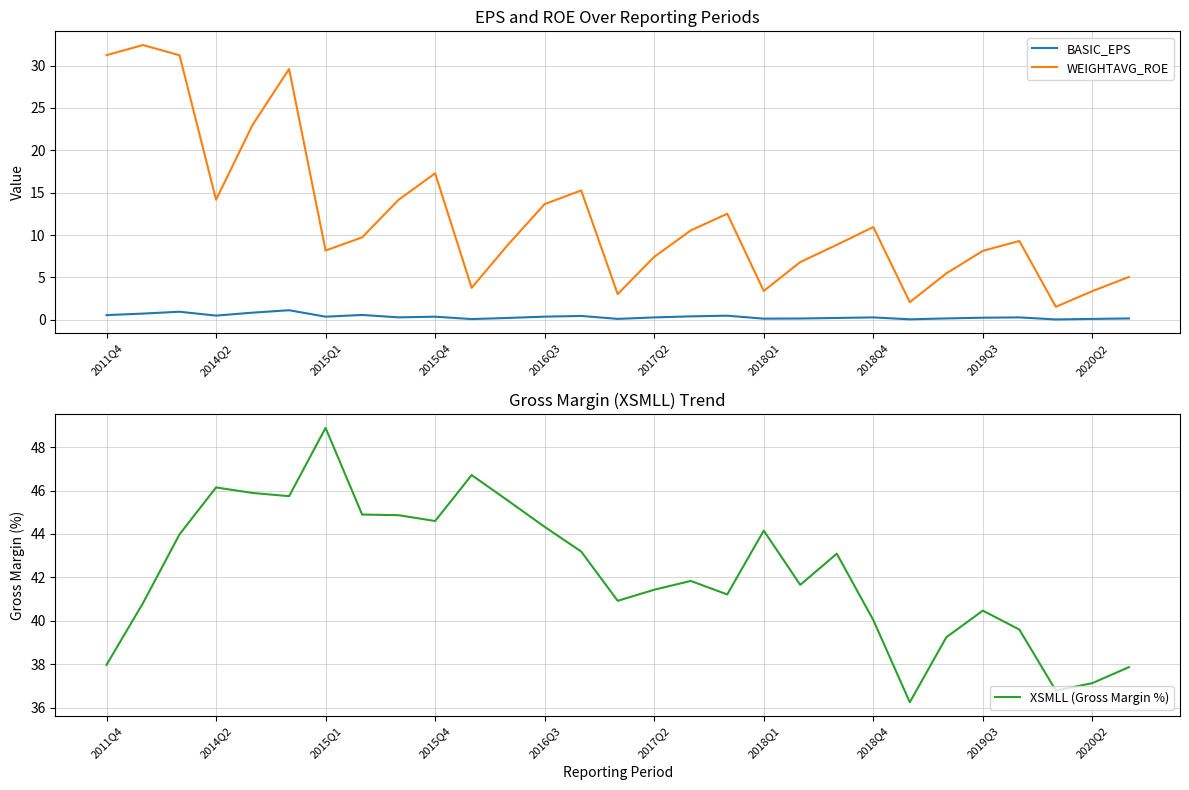

True or false: WEIGHTAVG_ROE and XSMLL (Gross Margin %) cross at least once.

False